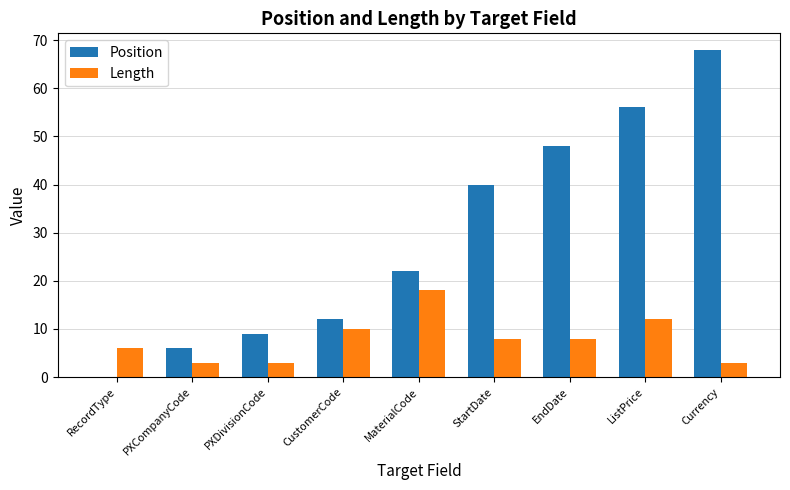

Reading left to right, extract all data points from this chart.

Position: 0	6	9	12	22	40	48	56	68
Length: 6	3	3	10	18	8	8	12	3